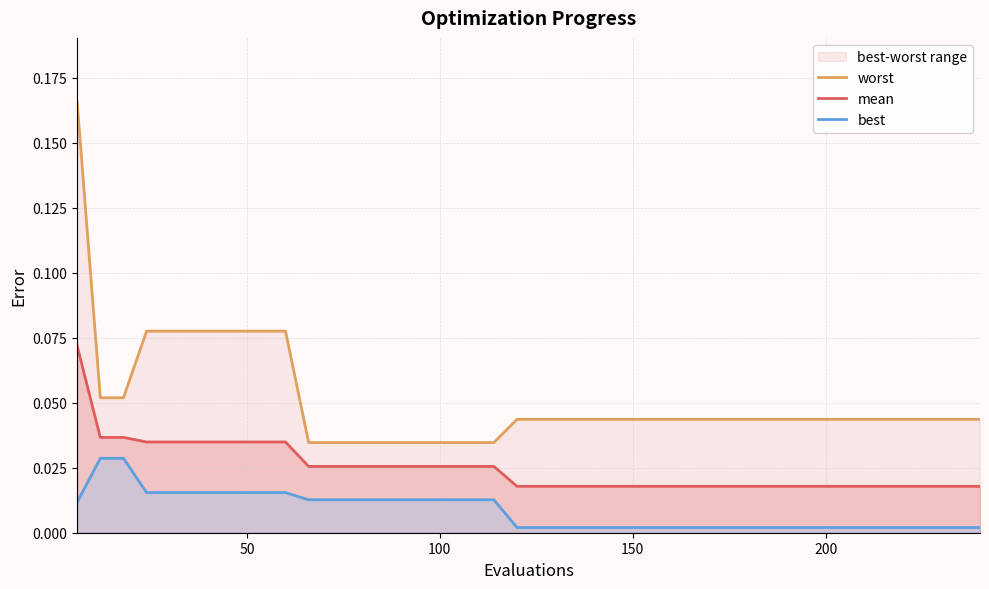

Reading right to left, list all the values displayed in this chart.

worst: 0.0	0.0	0.0	0.0	0.0	0.0	0.0	0.0	0.0	0.0	0.0	0.0	0.0	0.0	0.0	0.0	0.0	0.0	0.0	0.0	0.0	0.0	0.0	0.0	0.0	0.0	0.0	0.0	0.0	0.0	0.1	0.1	0.1	0.1	0.1	0.1	0.1	0.1	0.1	0.2
mean: 0.0	0.0	0.0	0.0	0.0	0.0	0.0	0.0	0.0	0.0	0.0	0.0	0.0	0.0	0.0	0.0	0.0	0.0	0.0	0.0	0.0	0.0	0.0	0.0	0.0	0.0	0.0	0.0	0.0	0.0	0.0	0.0	0.0	0.0	0.0	0.0	0.0	0.0	0.0	0.1
best: 0.0	0.0	0.0	0.0	0.0	0.0	0.0	0.0	0.0	0.0	0.0	0.0	0.0	0.0	0.0	0.0	0.0	0.0	0.0	0.0	0.0	0.0	0.0	0.0	0.0	0.0	0.0	0.0	0.0	0.0	0.0	0.0	0.0	0.0	0.0	0.0	0.0	0.0	0.0	0.0